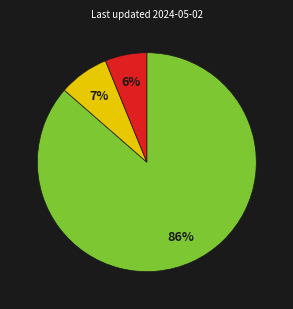

Does any single category account for the majority?

Yes